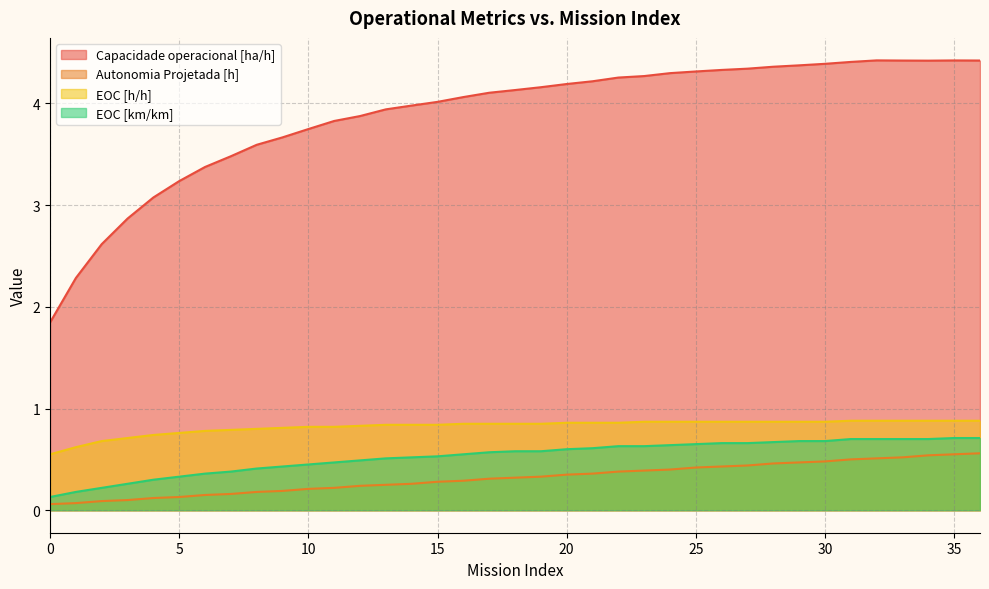

How many values in the Capacidade operacional [ha/h] series are below 4?

15